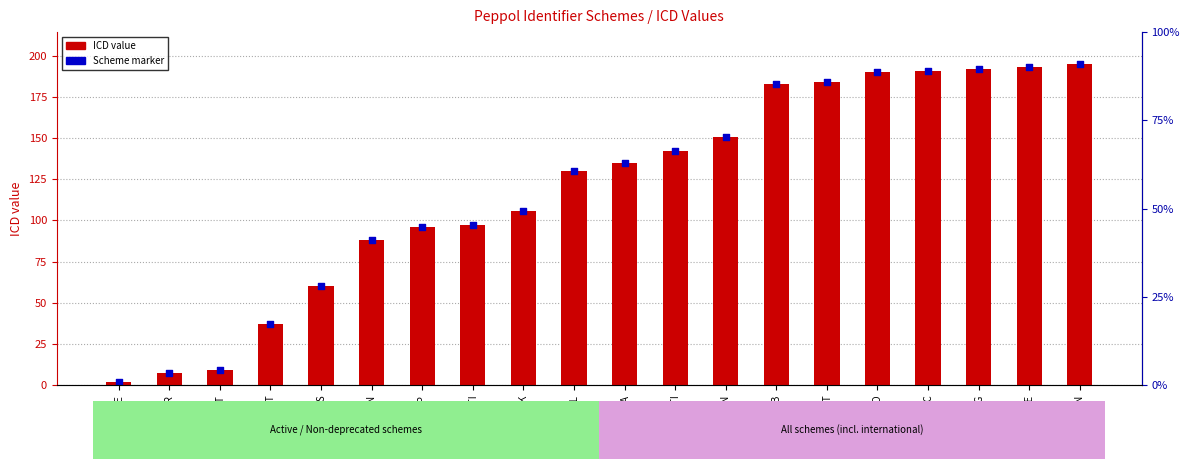

At how many categories does at least one series exceed 45?

16